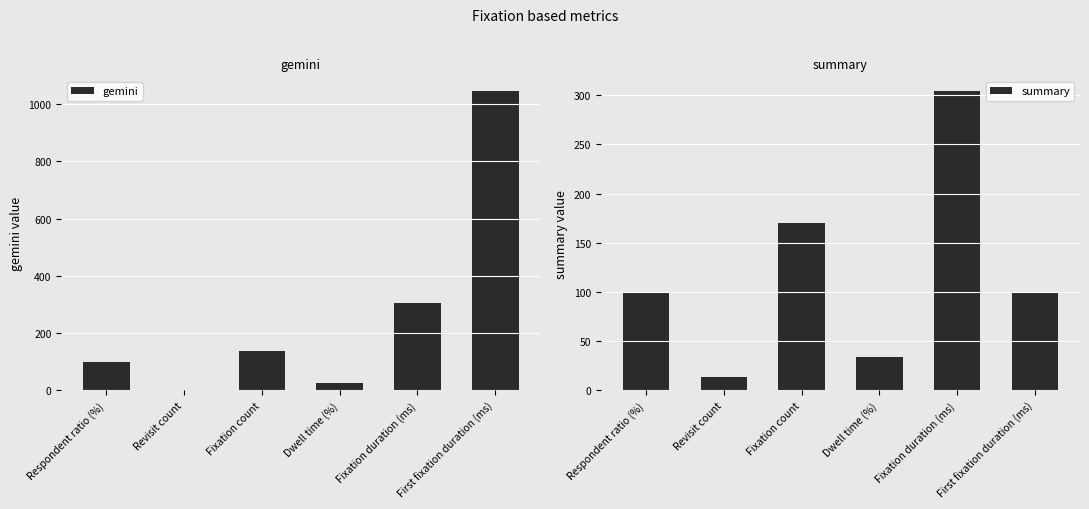

Read the summary value at Fixation duration (ms).

303.9